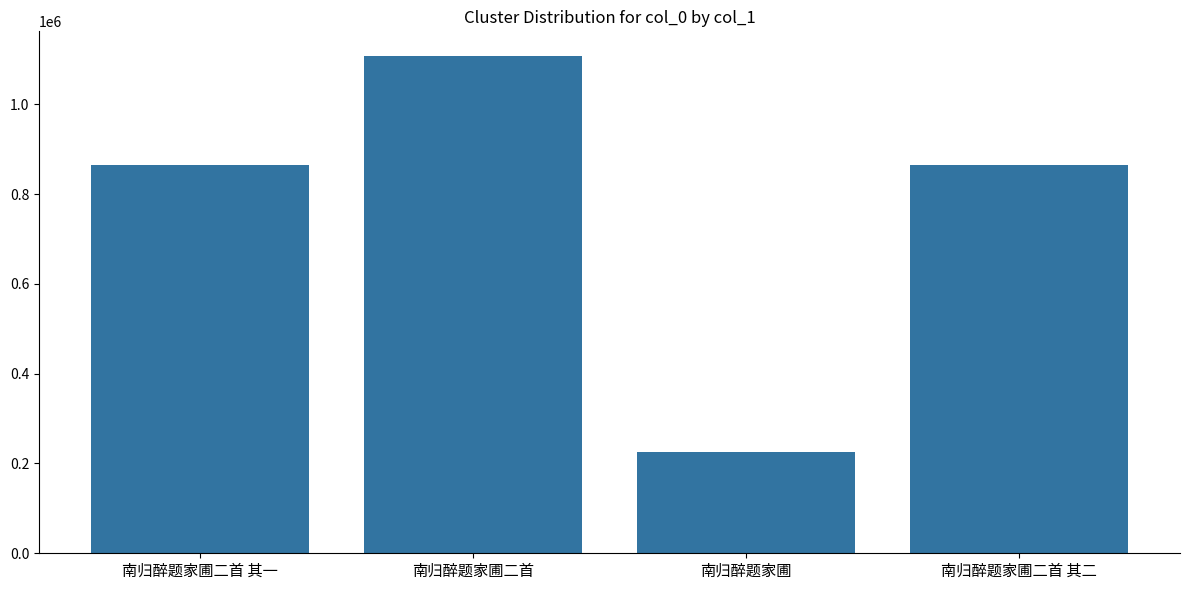

Which category has the highest value across all series?

南归醉题家圃二首